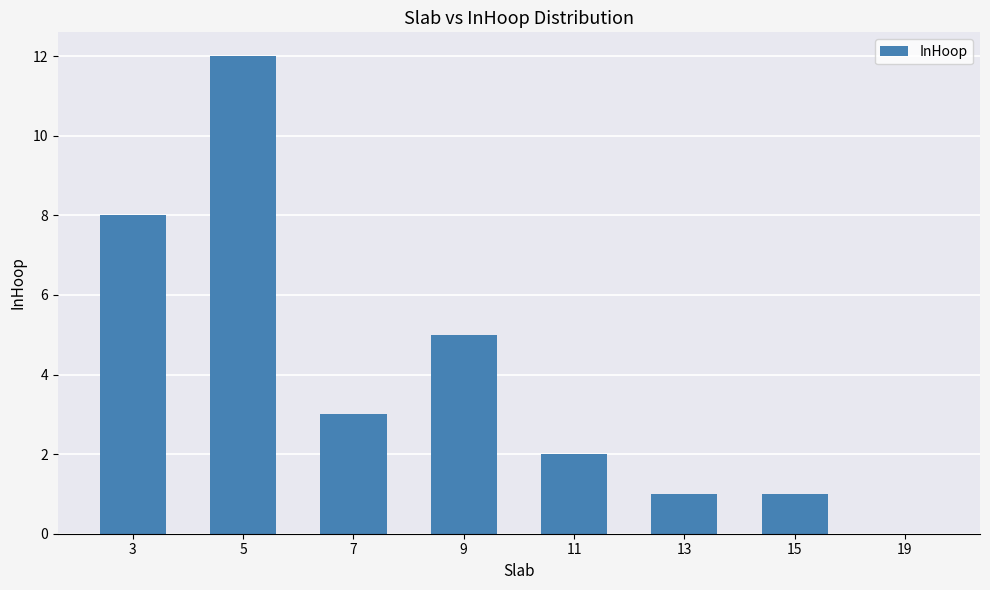

The value at 5 is 12. True or false?

True